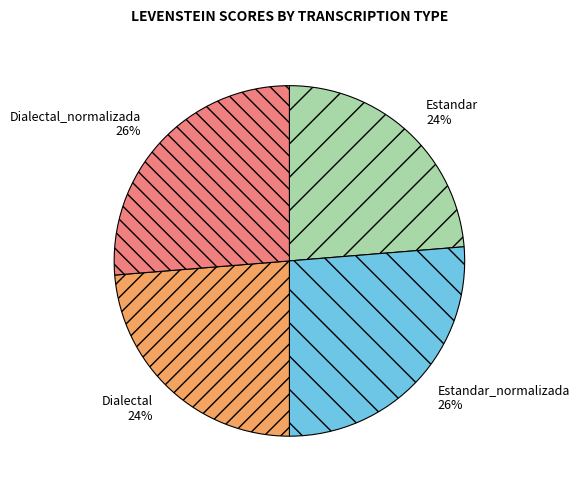

How many segments does this pie chart have?

4